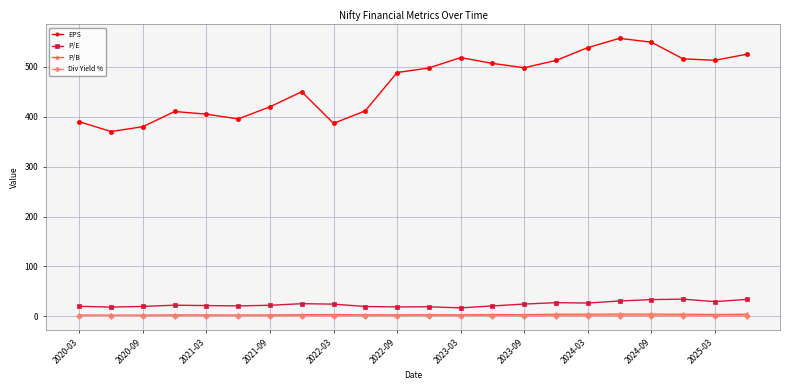

Which series has the largest range (max minus min)?

EPS